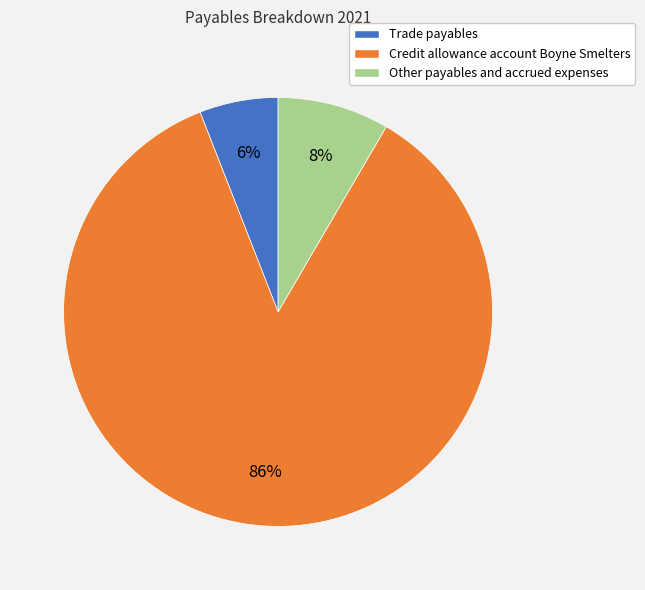

Which category has the biggest portion of the pie?

Credit allowance account Boyne Smelters